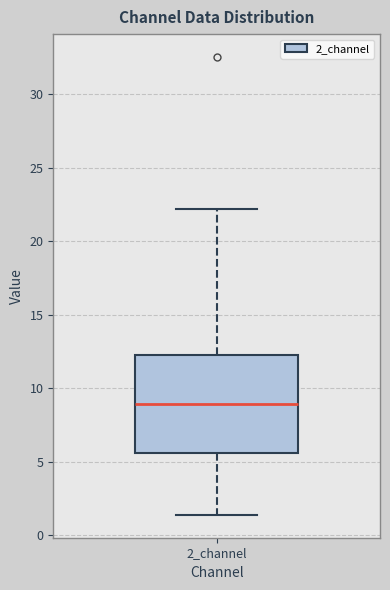

Read this box plot against the y-axis: the position of the median line, the range covered by the box, and the ends of both whiskers. The values are not printed on the chart, so give them approximately, as read against the axis.

median 9.0, box 5.5 to 12.5, whiskers 1.5 to 22.0